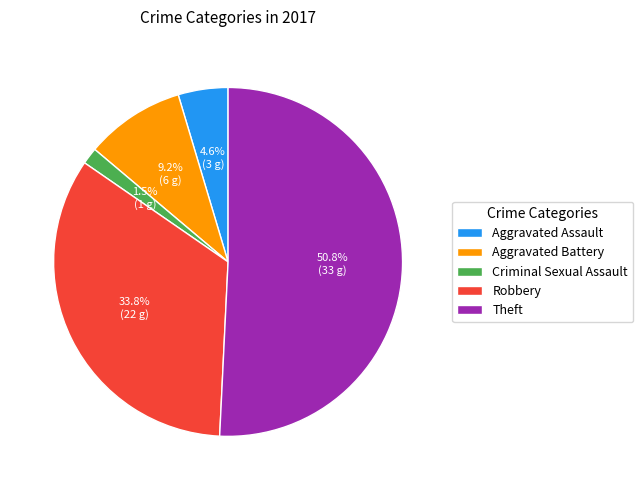

What percentage is the Theft slice, to the nearest percent?

51%